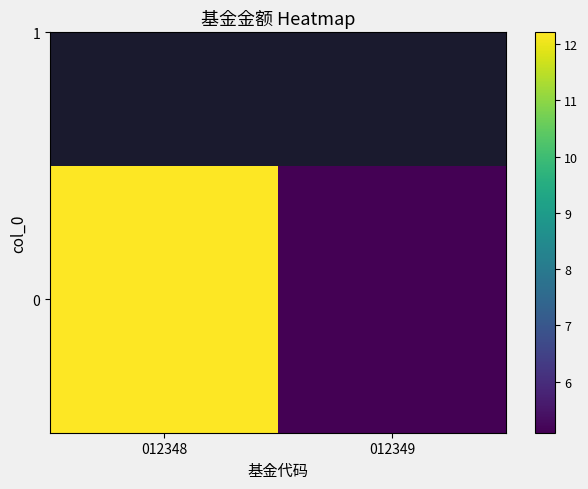

What is the average value?

8.7